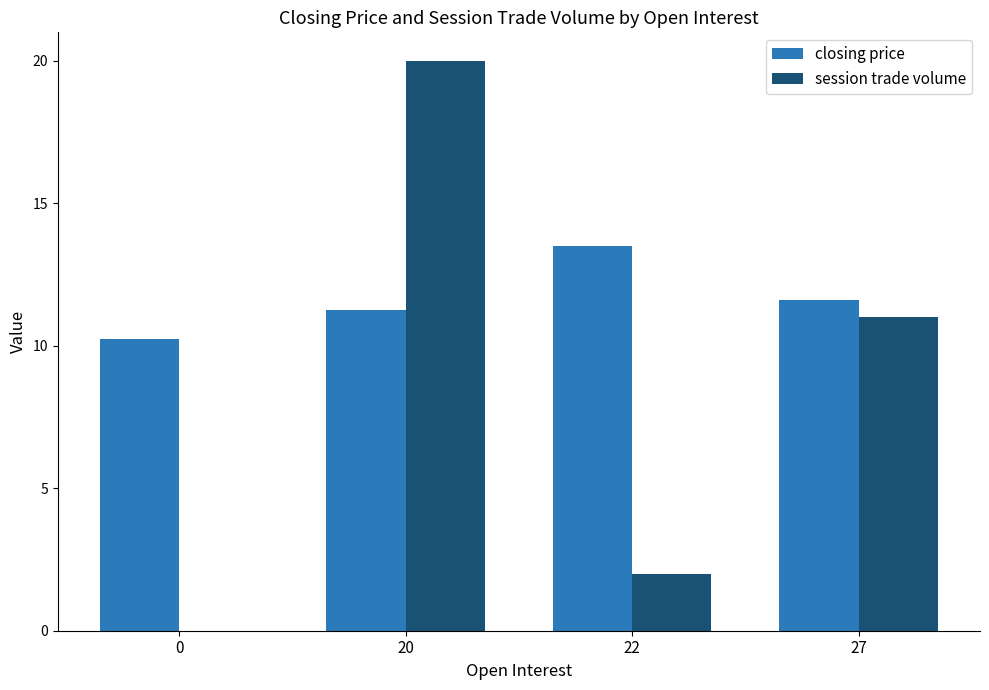

Are the bars grouped side by side (vs. stacked)?

Yes